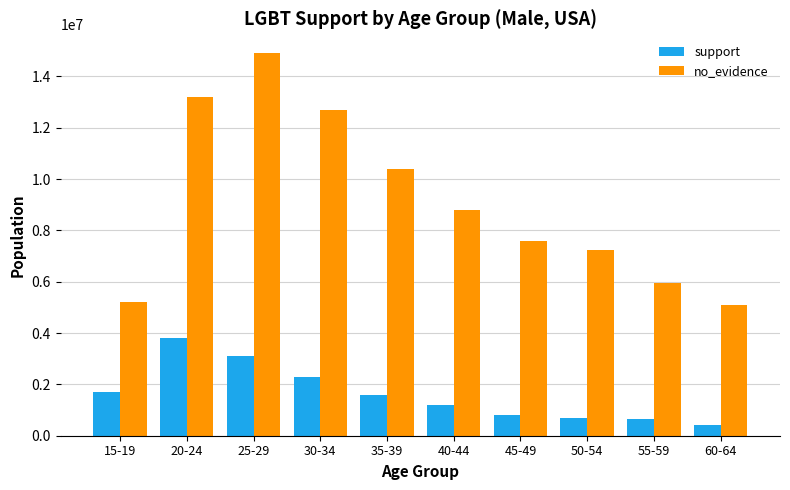

How many categories are shown in the chart?

10